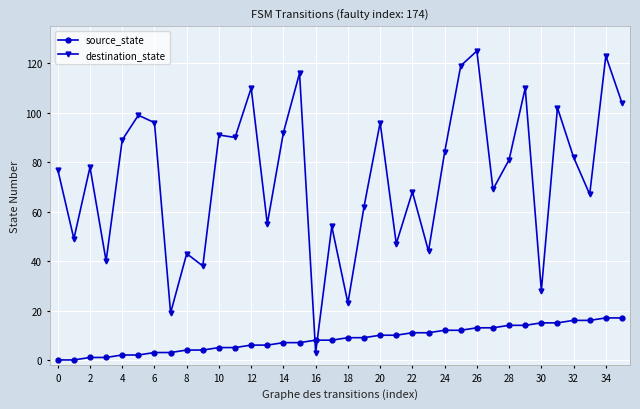

What is the difference between the maximum and second lowest values in the destination_state series?

106